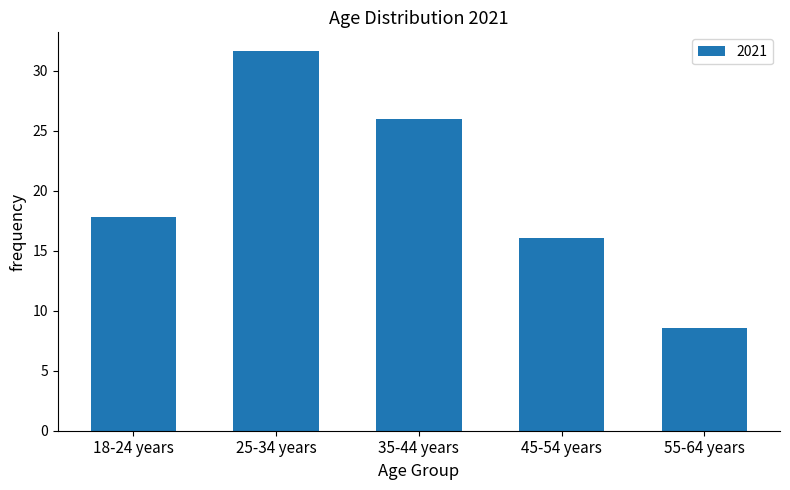

Reading left to right, list all the values displayed in this chart.

17.8	31.6	25.9	16.0	8.6